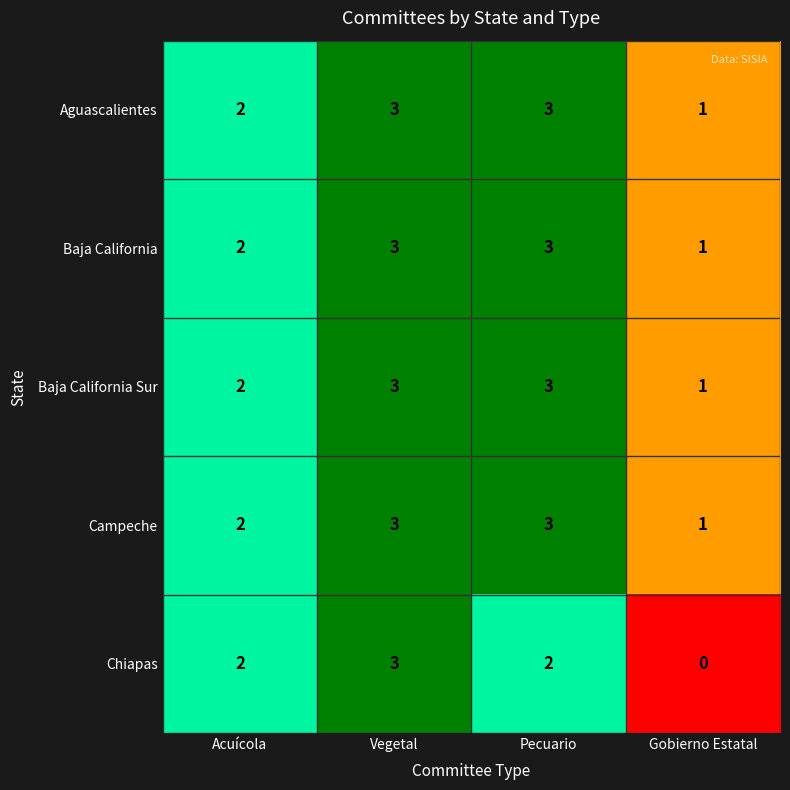

Which series has the largest range (max minus min)?

Chiapas